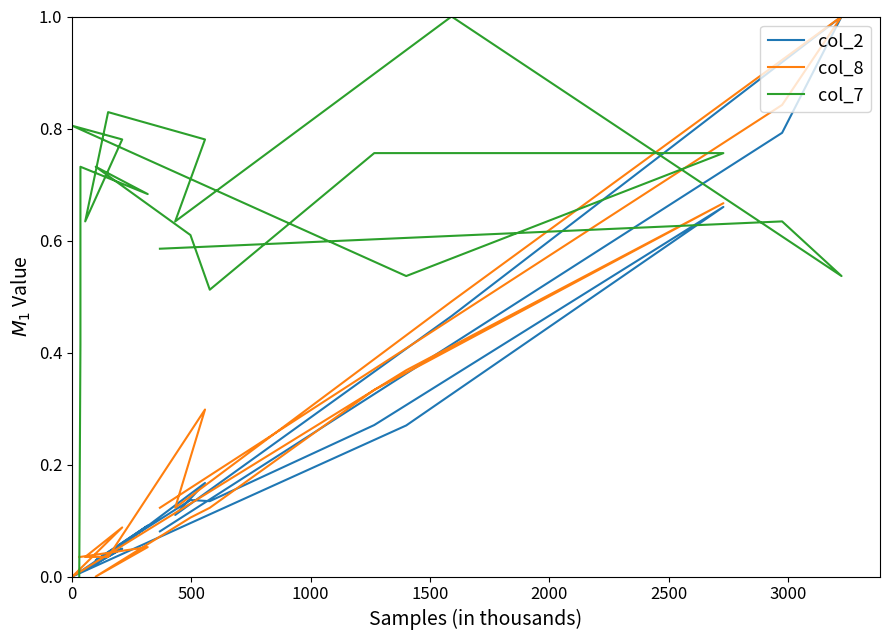

What are all the series names shown in the legend?

col_2, col_8, col_7